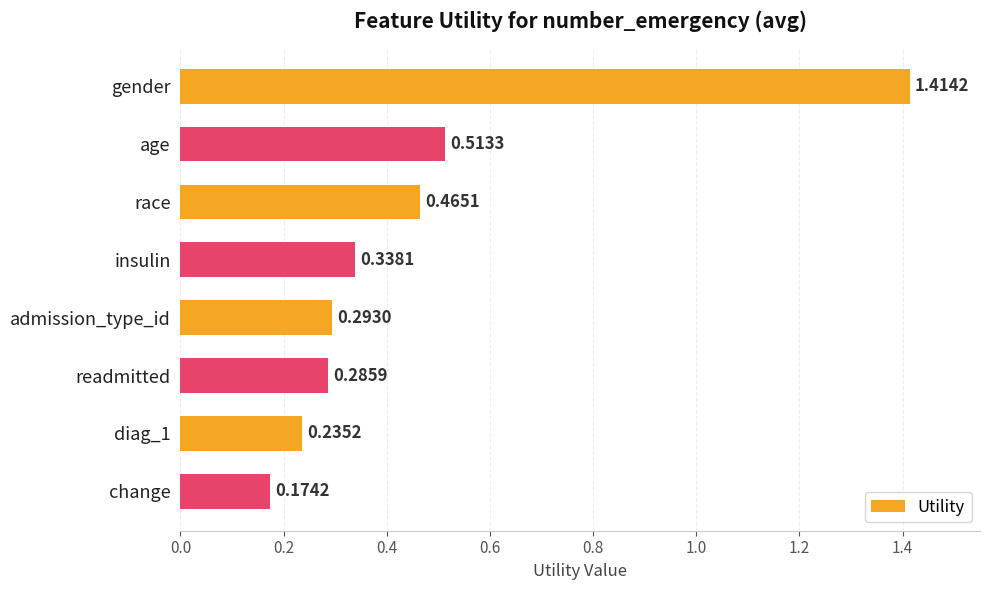

Where is the data nearest to the value 0?

change